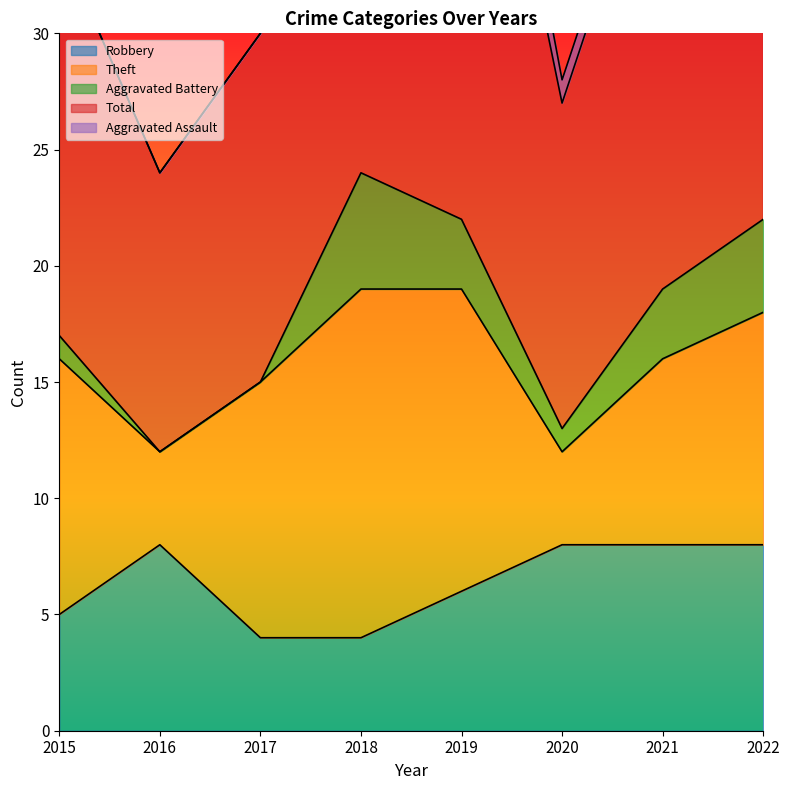

At which category does the chart reach its peak across all series?

2019